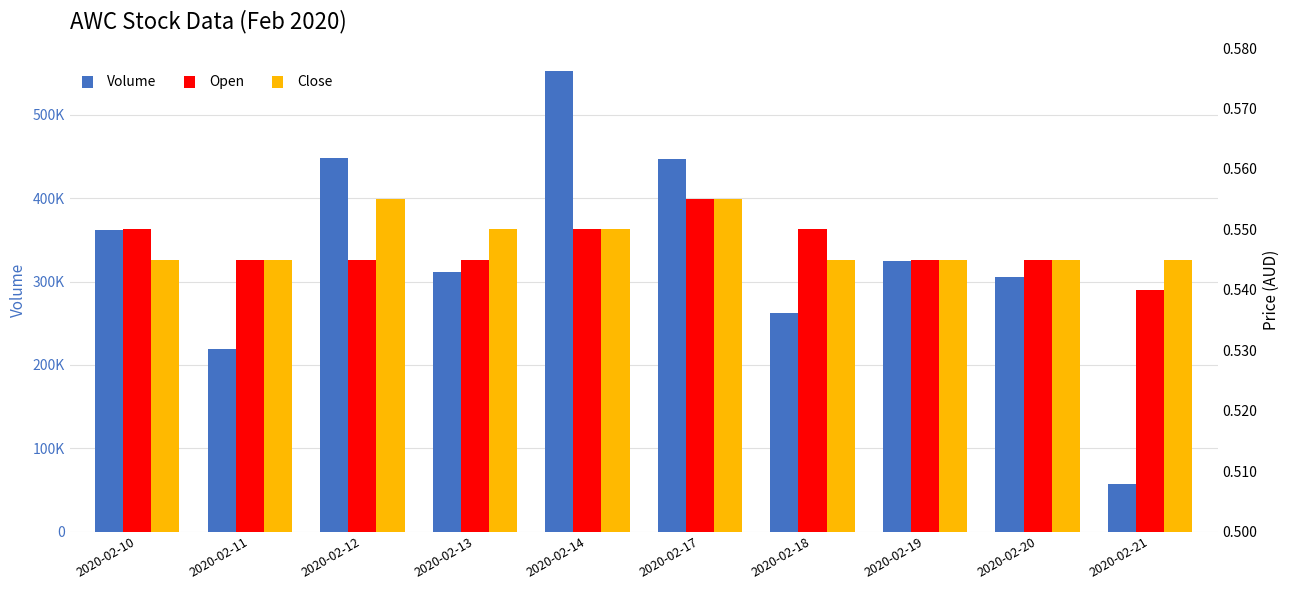

The value of Volume at 2020-02-14 is 552600.0. True or false?

True